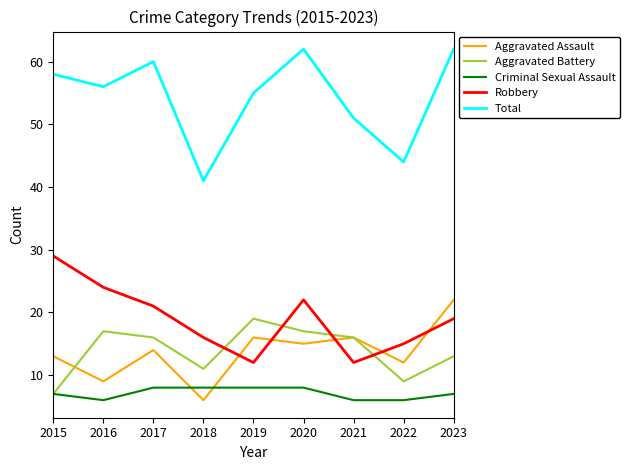

Reading right to left, list all the values displayed in this chart.

Aggravated Assault: 22	12	16	15	16	6	14	9	13
Aggravated Battery: 13	9	16	17	19	11	16	17	7
Criminal Sexual Assault: 7	6	6	8	8	8	8	6	7
Robbery: 19	15	12	22	12	16	21	24	29
Total: 62	44	51	62	55	41	60	56	58